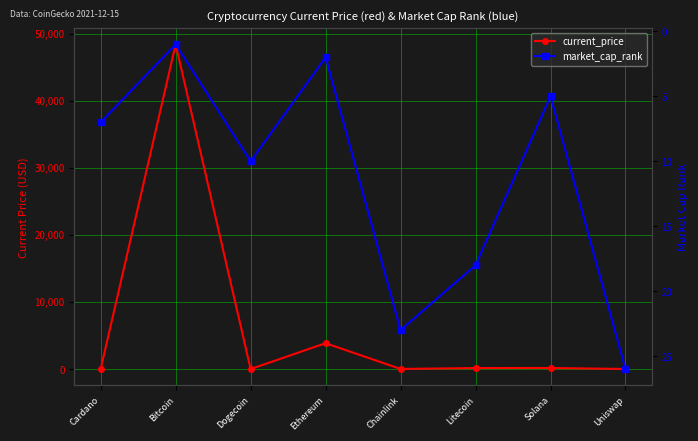

Between Chainlink and Uniswap, which is larger?

Chainlink